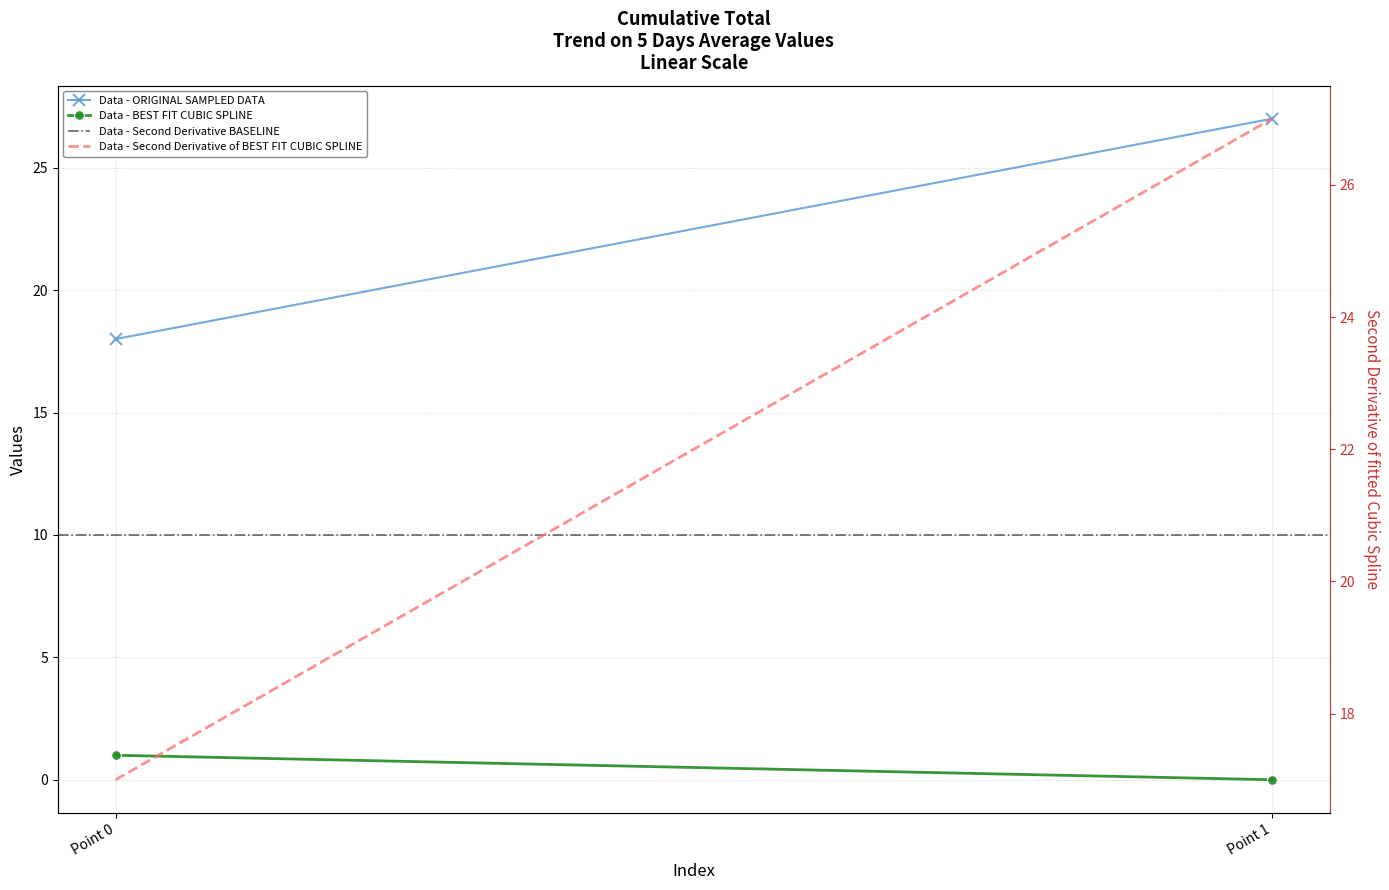

What are all the series names shown in the legend?

Data - ORIGINAL SAMPLED DATA, Data - BEST FIT CUBIC SPLINE, Data - Second Derivative BASELINE, Data - Second Derivative of BEST FIT CUBIC SPLINE